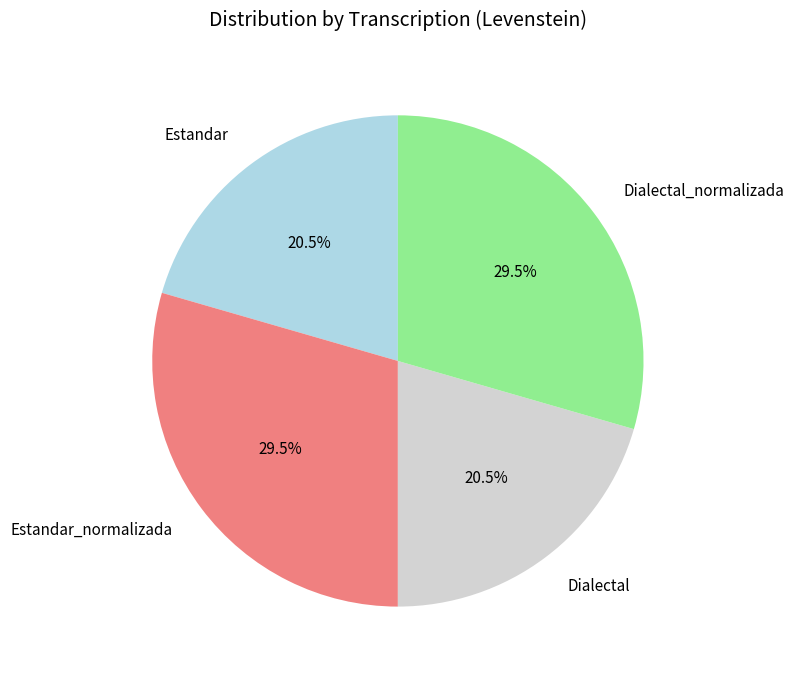

What portion of the pie excludes Dialectal?

79.5%